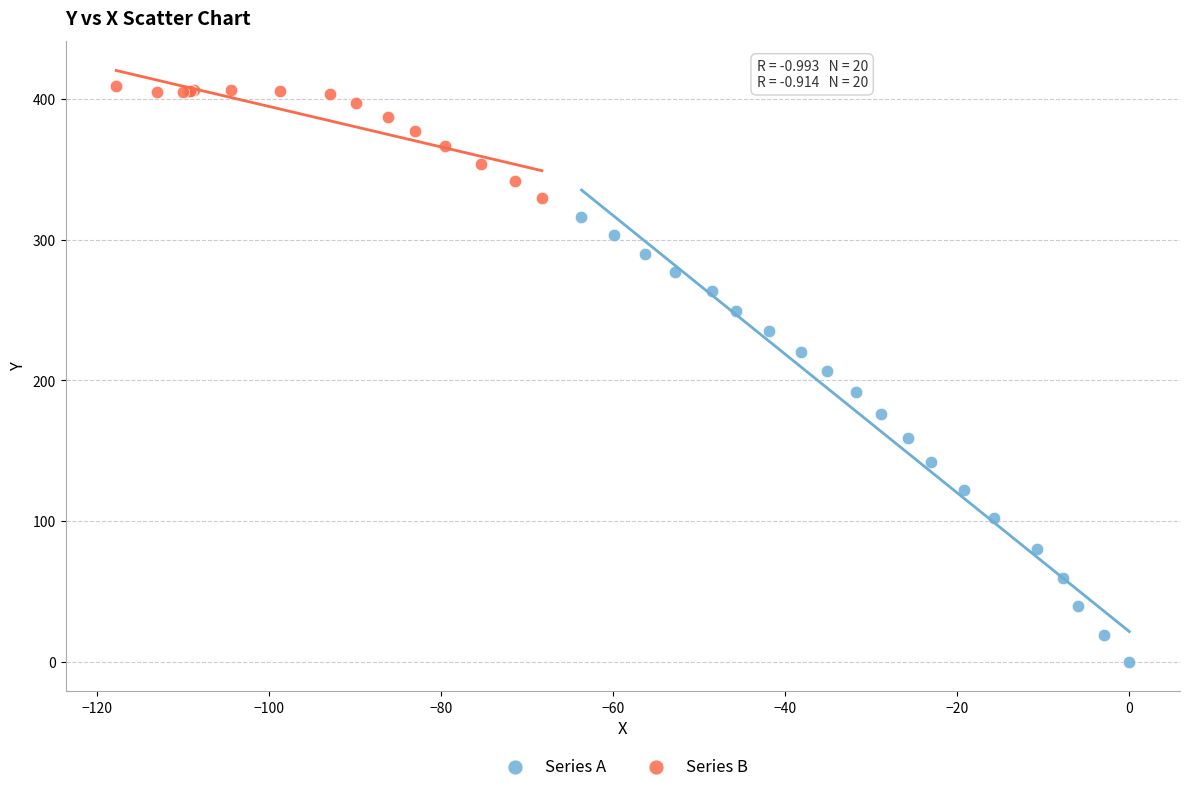

Which series contains the highest Y value?

Series B